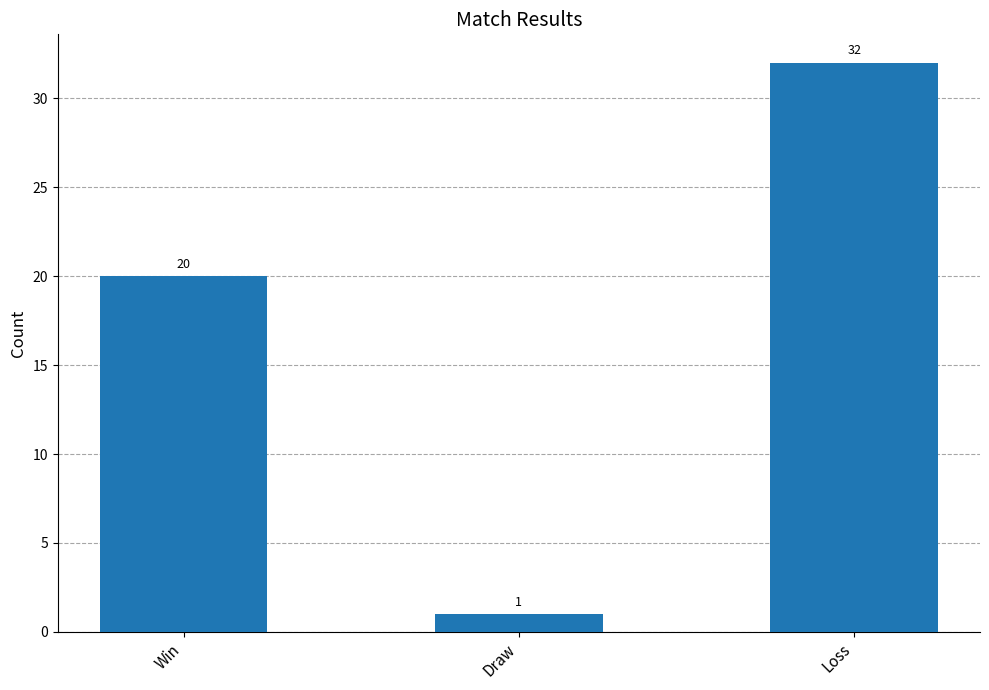

Which category has the highest value across all series?

Loss